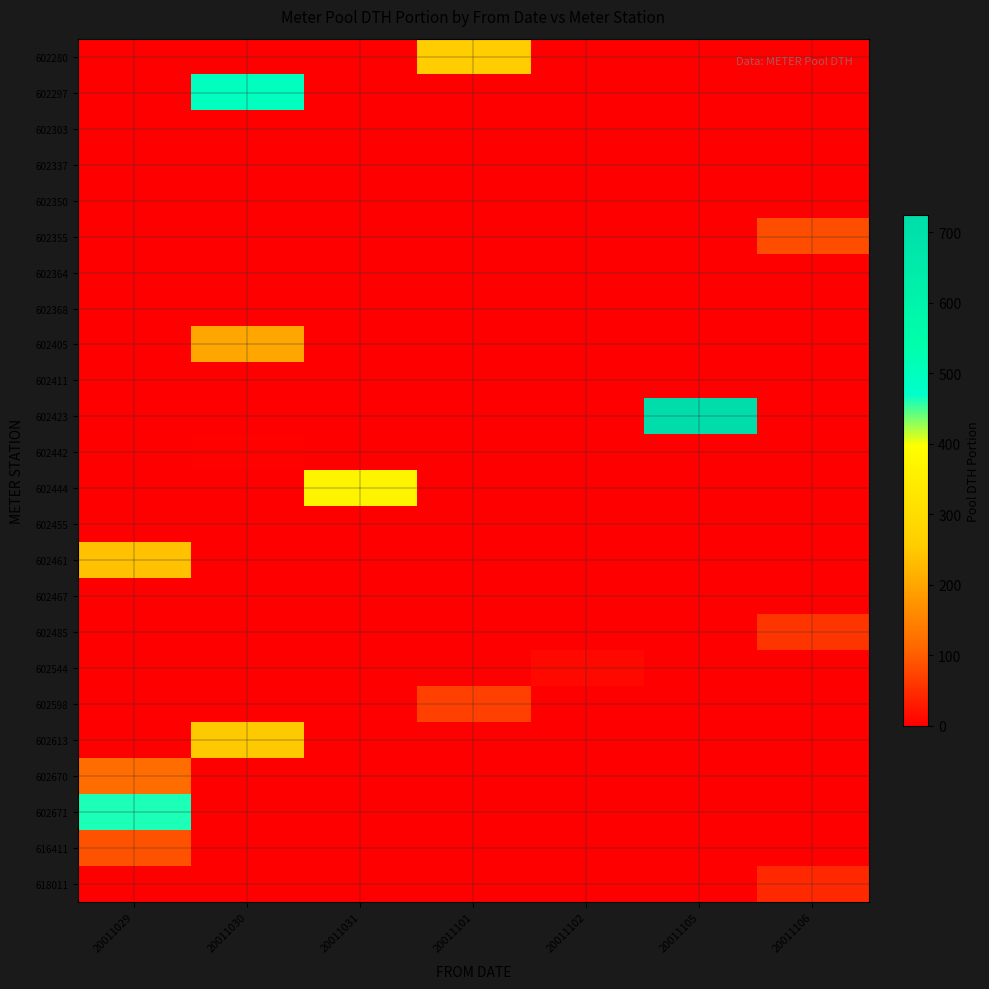

What is the maximum value shown in the chart?

724